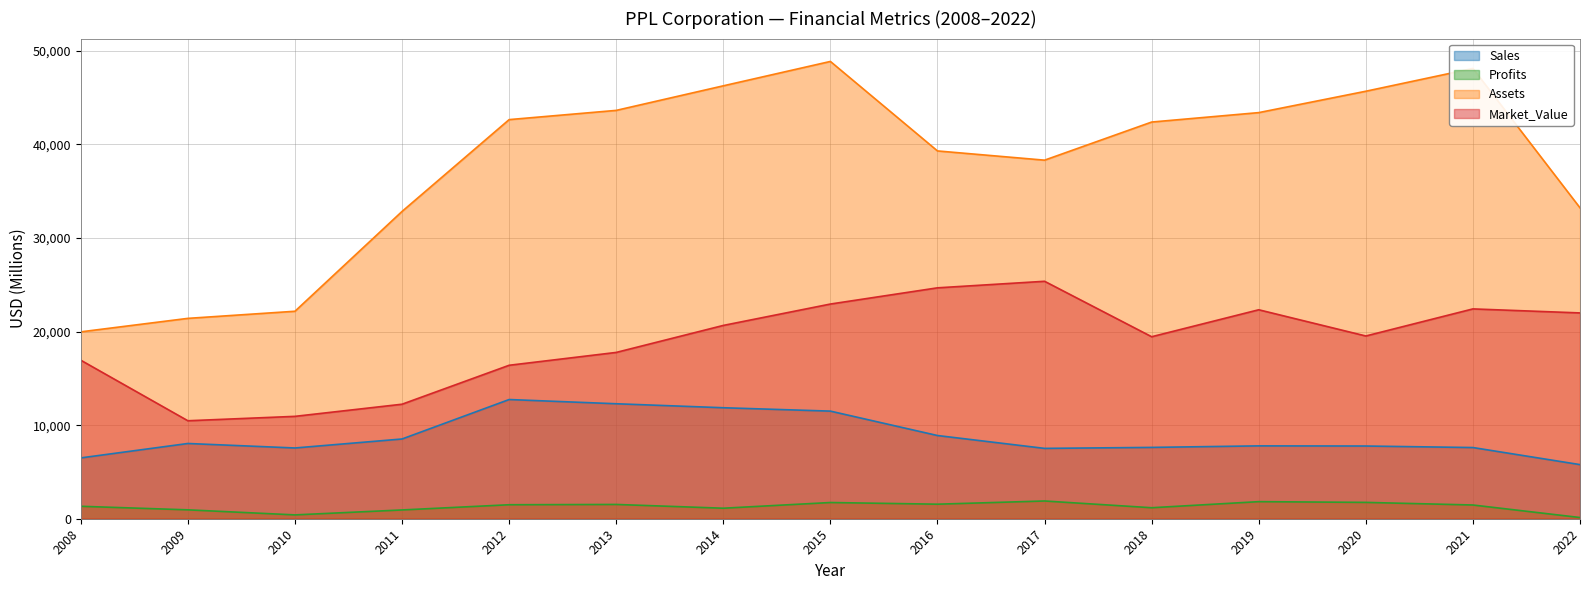

Which category has the lowest value in the Sales series?

2022